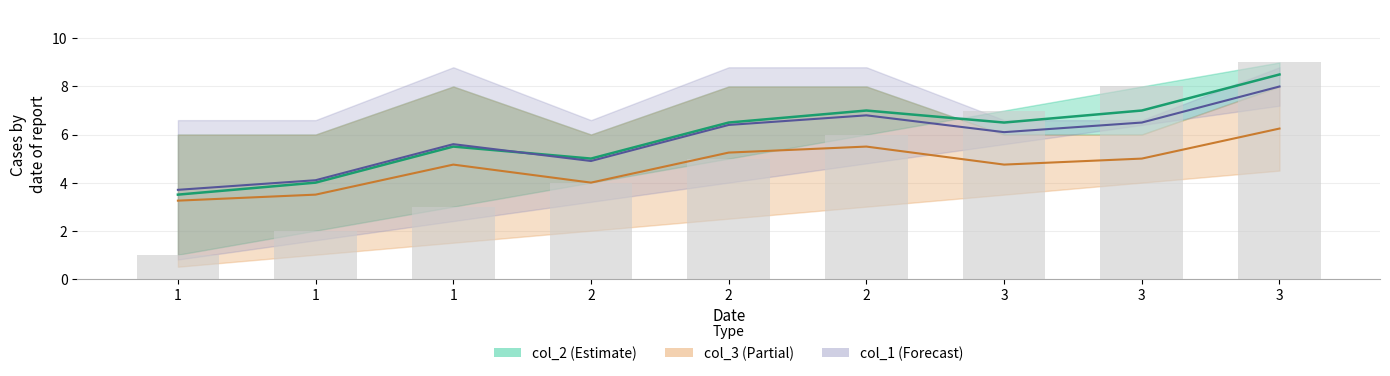

Rank the categories by value from lowest to highest.

1, 1, 2, 1, 2, 3, 2, 3, 3